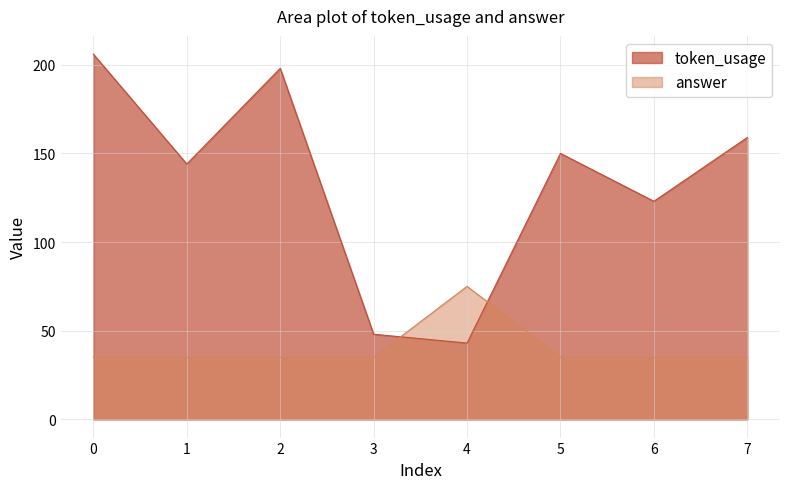

Rank the series at 3 from lowest to highest value.

answer, token_usage